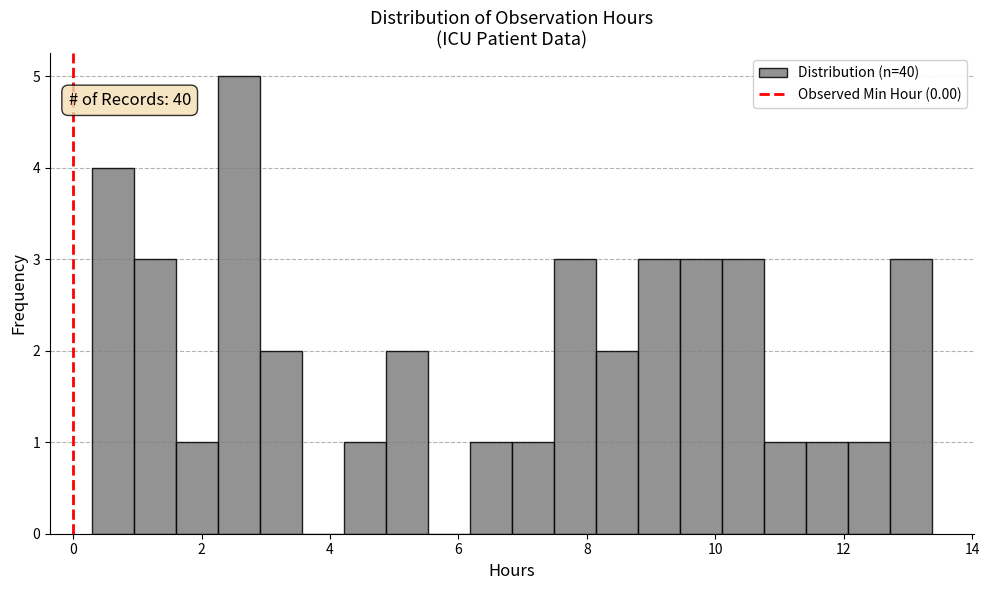

Around what value on the x-axis is the tallest bar? Give the approximate position of its centre, as read against the axis.

2.6